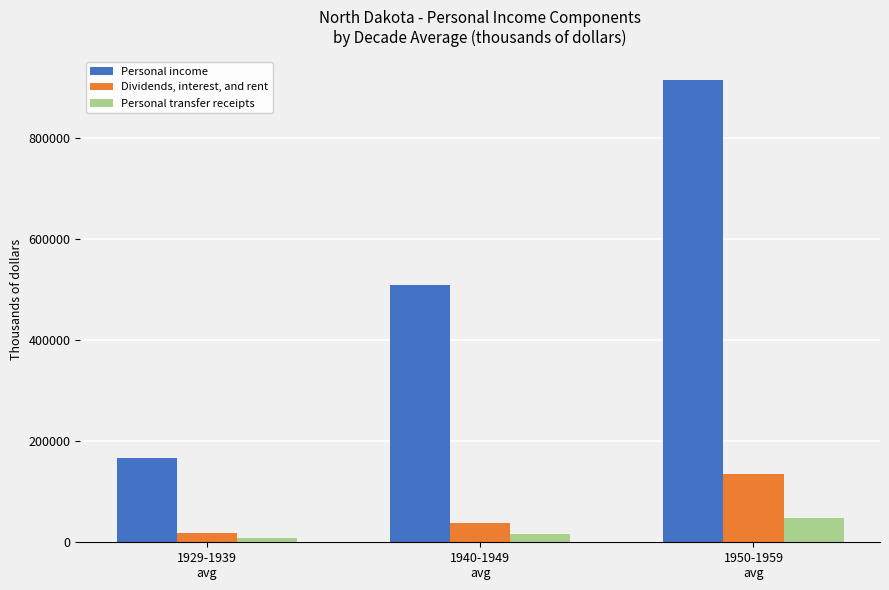

What is the sum of all Personal transfer receipts values?

74007